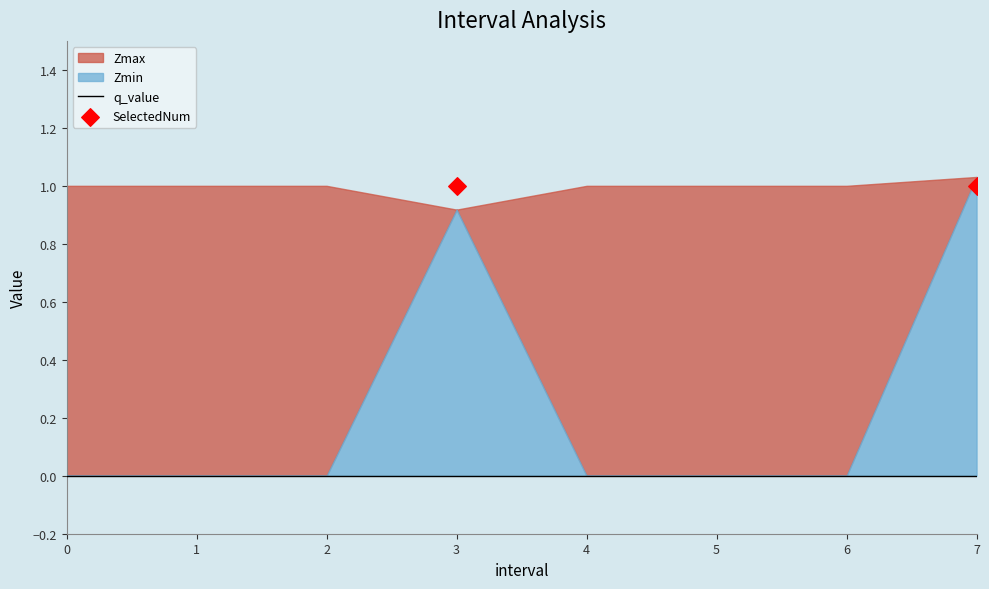

At which category is the sum across all series the highest?

7.0